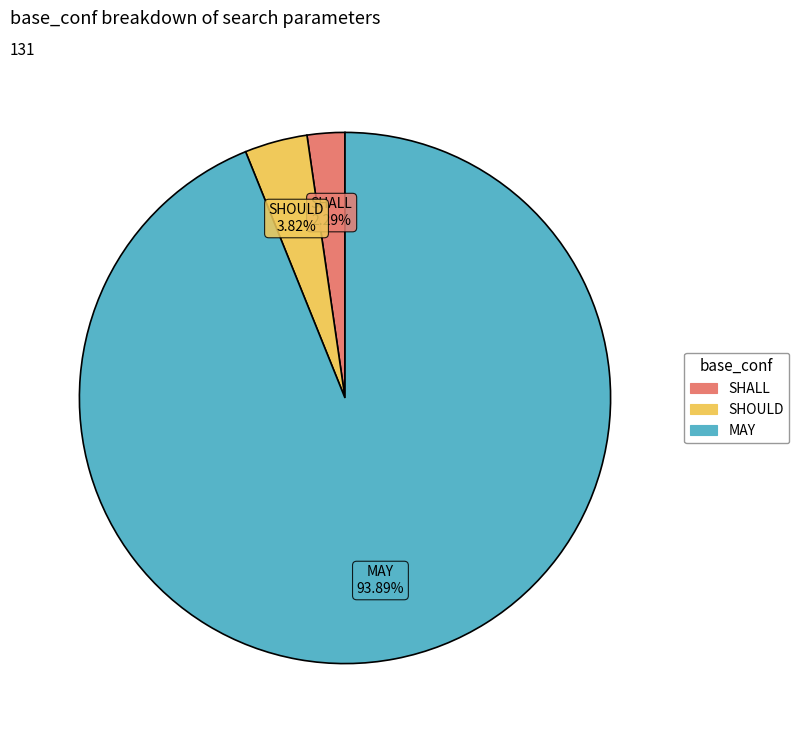

To the nearest percent, what portion does SHOULD represent?

4%